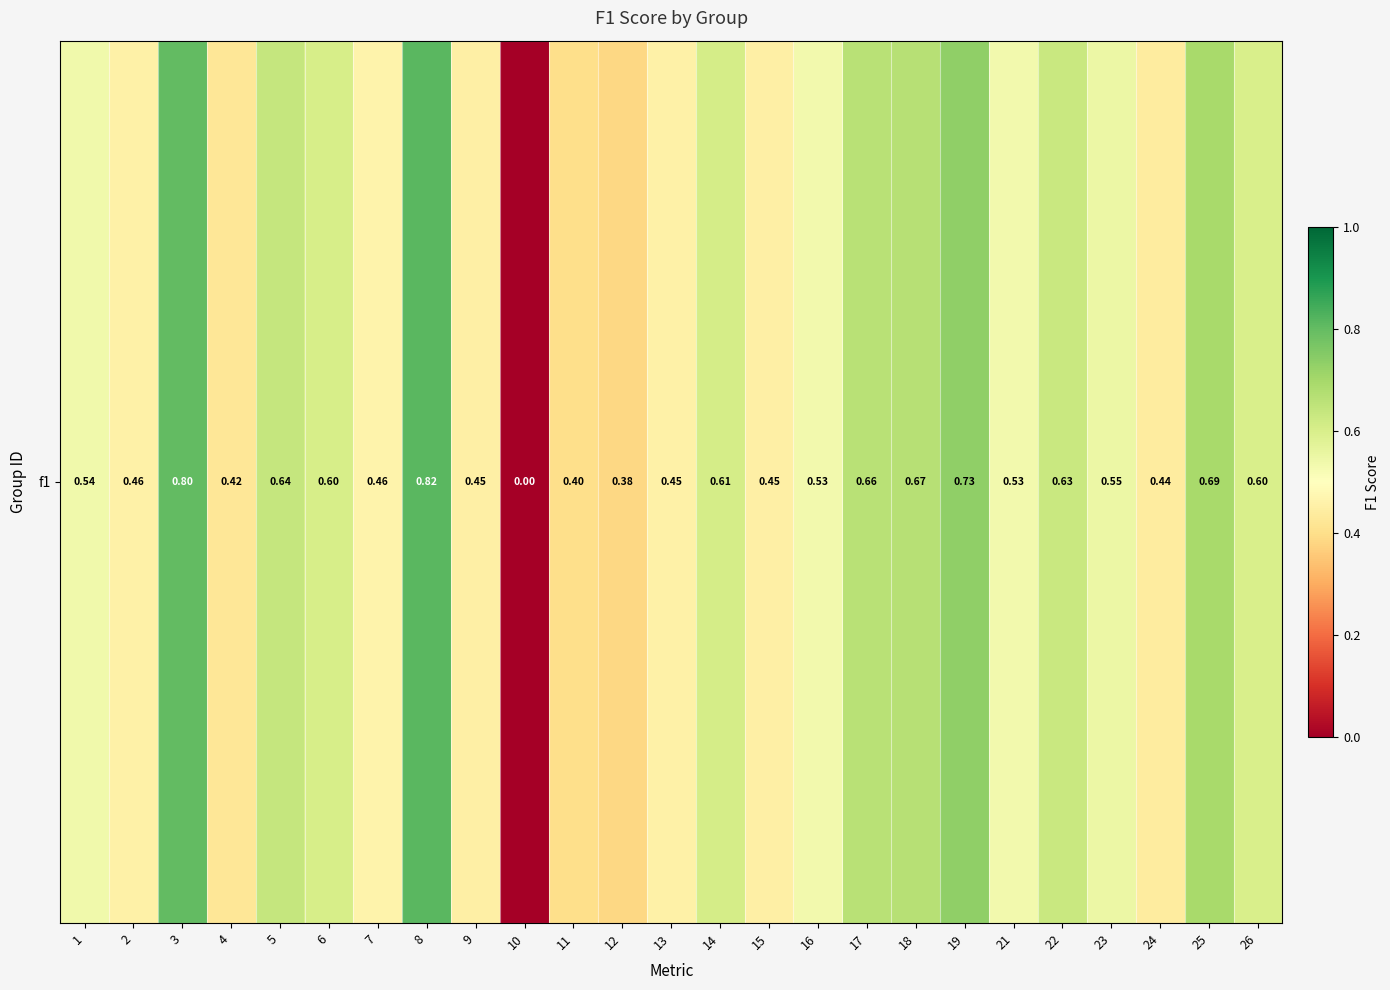

List the labels in order of value, smallest first.

10, 12, 11, 4, 24, 9, 15, 13, 2, 7, 21, 16, 1, 23, 26, 6, 14, 22, 5, 17, 18, 25, 19, 3, 8